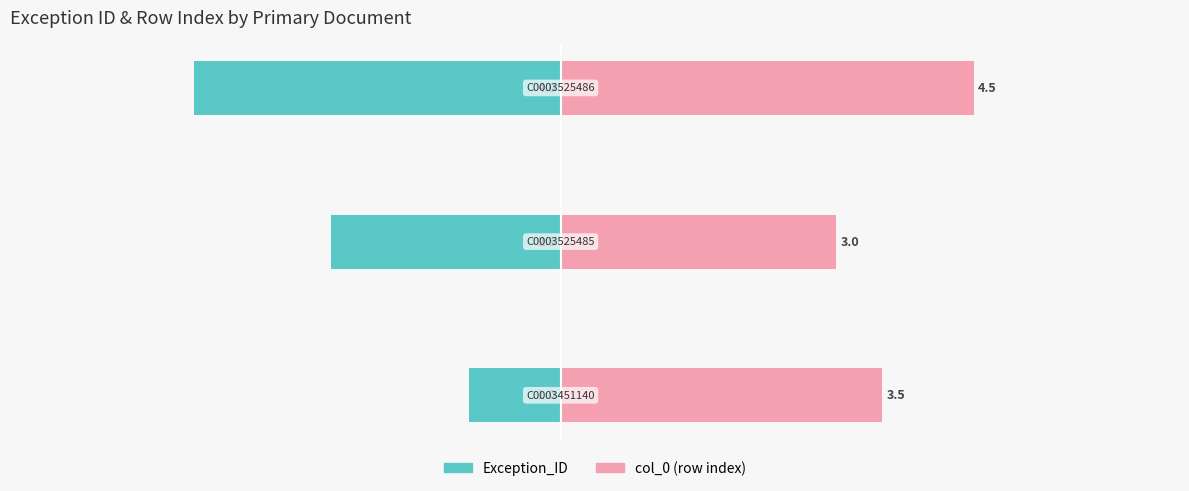

What is the difference between the maximum and minimum values in the col_0 (row index) series?

1.5